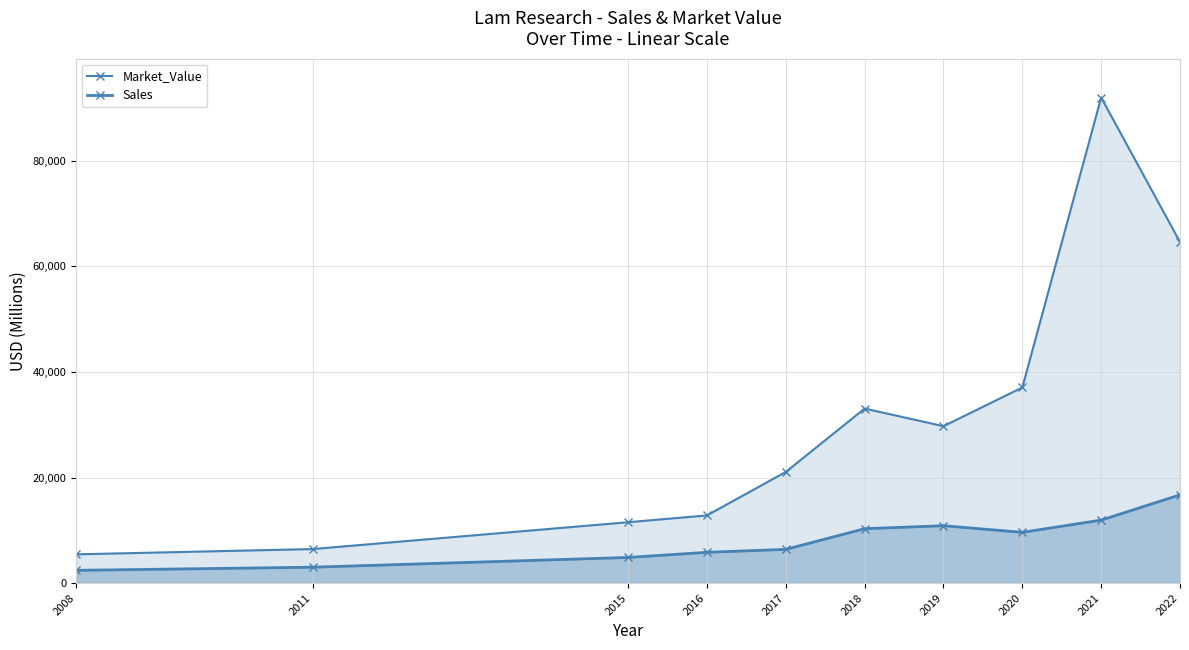

What is the minimum value shown in the chart?

2410